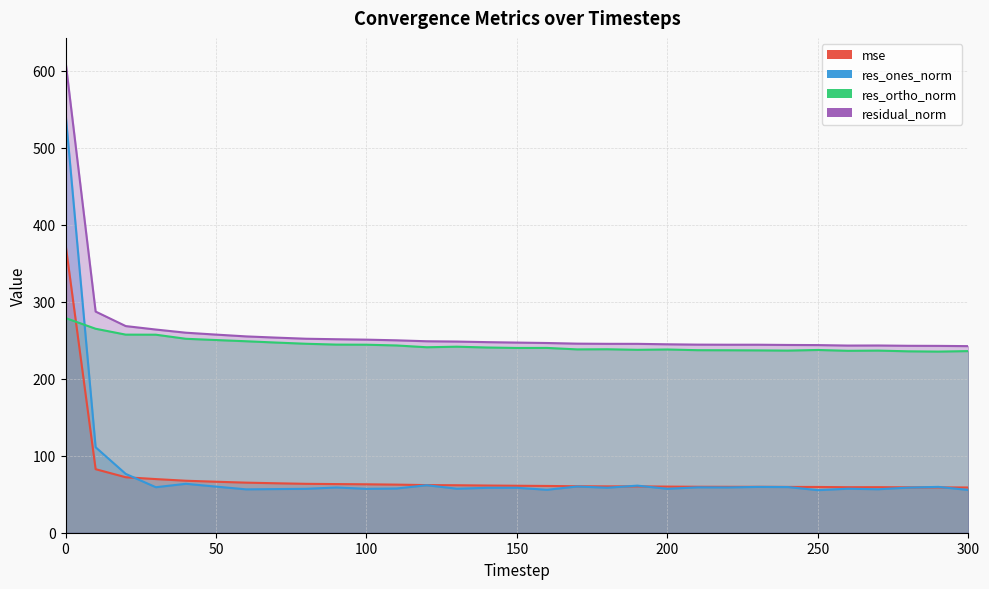

What value does the res_ortho_norm series have at 80?

245.5